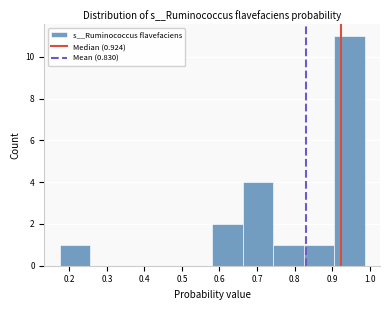

Over which range of the x-axis is the bar tallest?

0.91 to 0.99